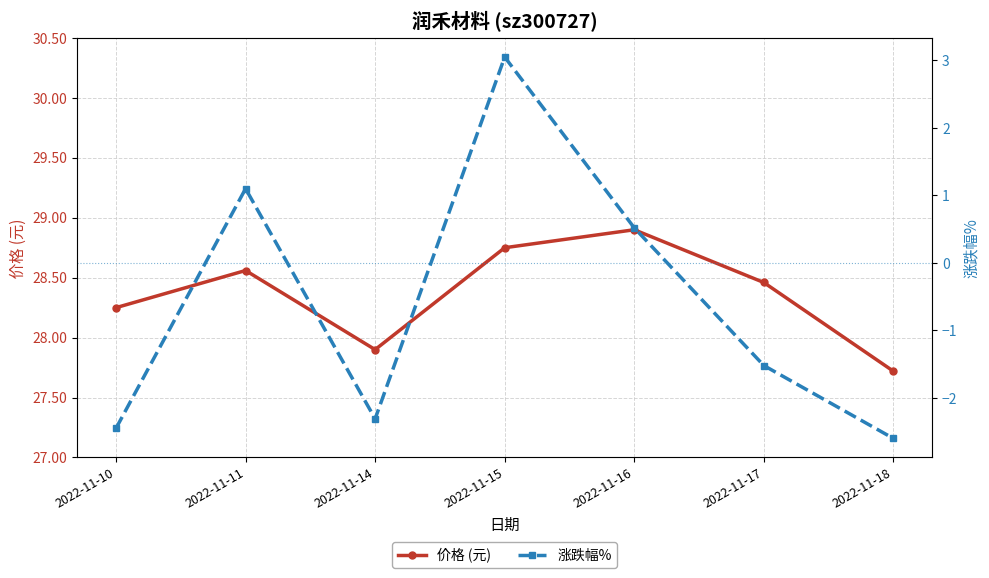

At which label is 价格 (元) closest to 28?

2022-11-14